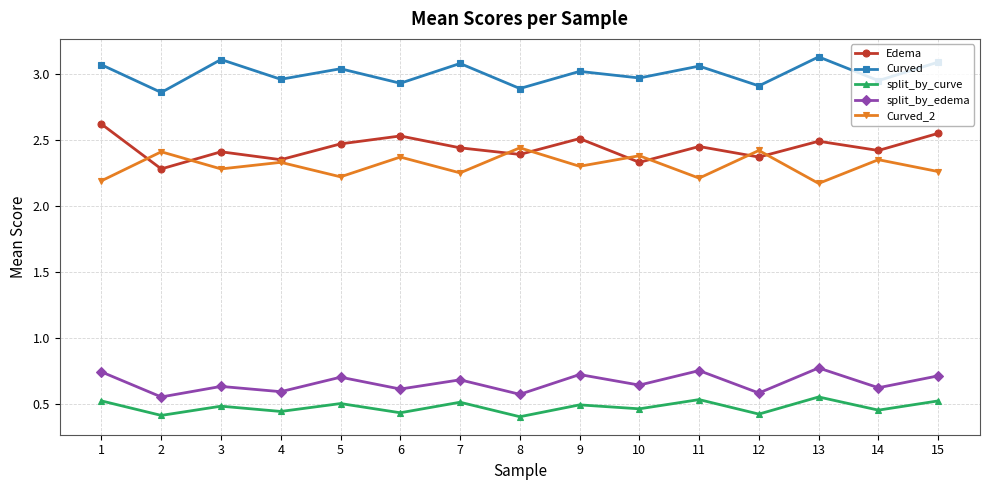

What is the total value across all series at 14?

8.8